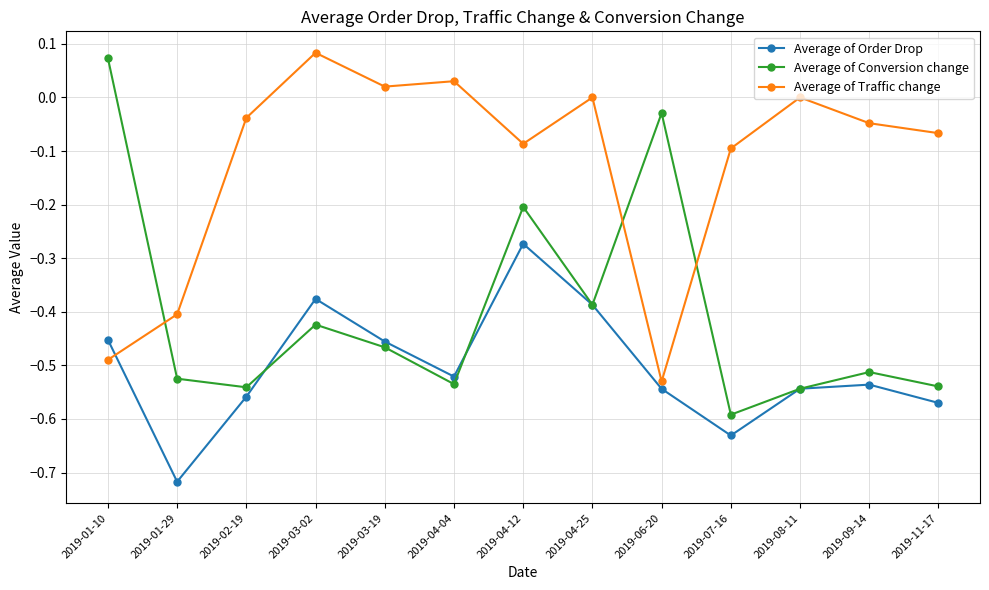

At which category is the sum across all series the highest?

2019-04-12